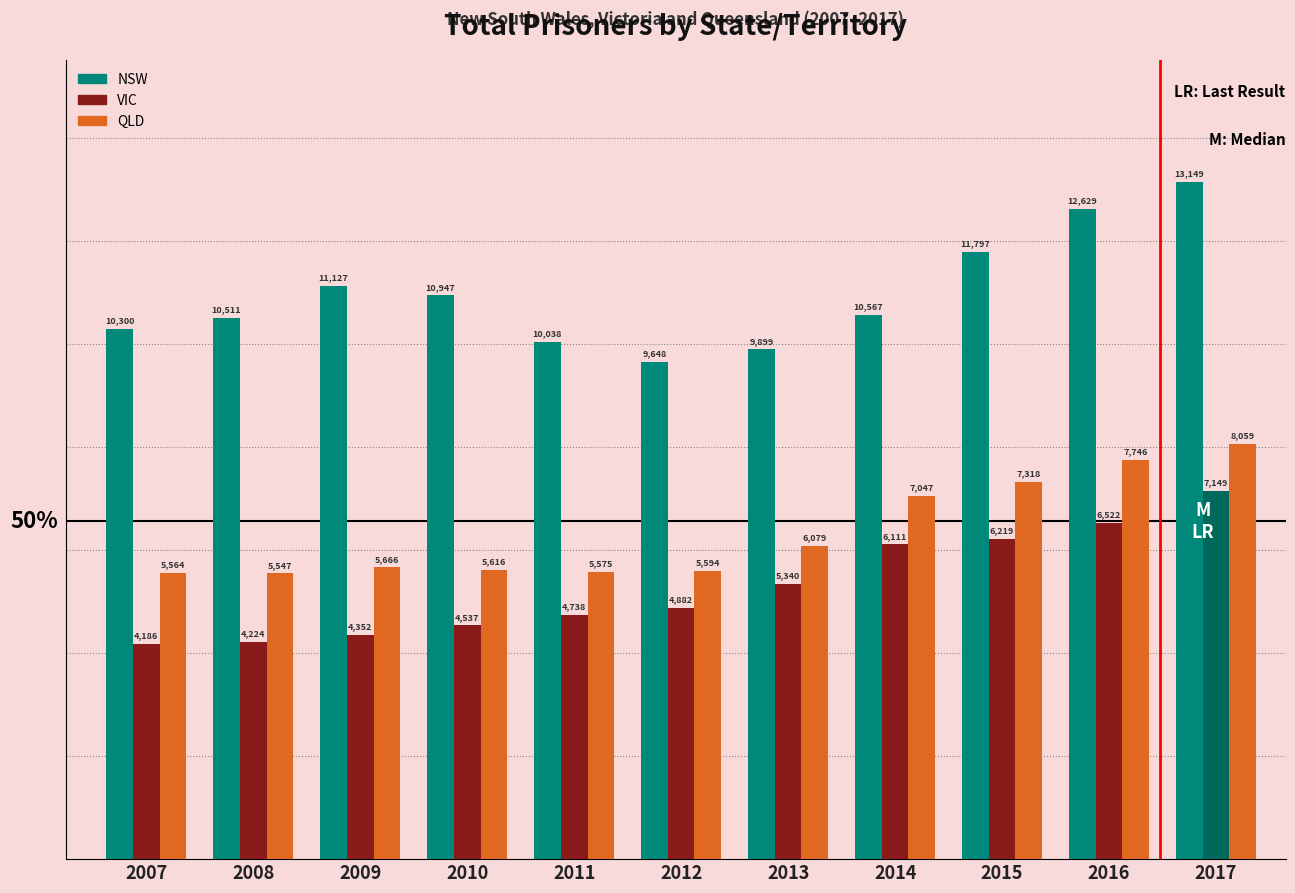

The value of QLD at 2009 is 2201. True or false?

False